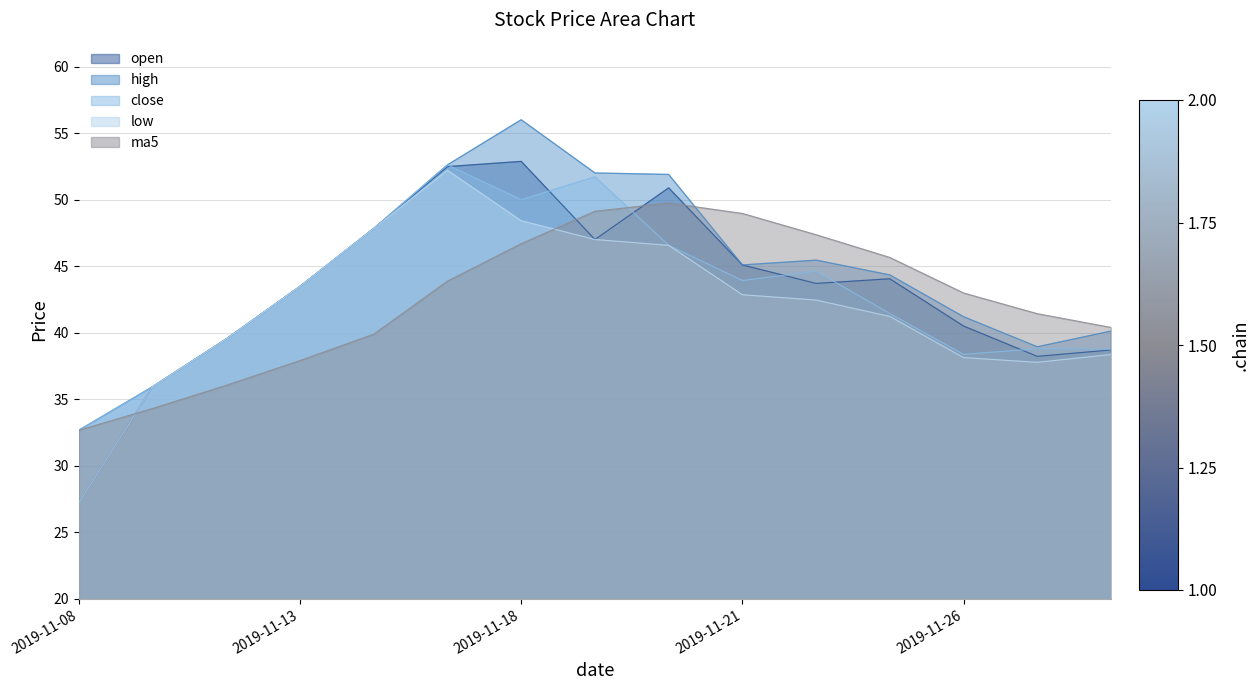

Reading left to right, what are all the values shown in this chart?

open: 2019-11-08=27.2	2019-11-11=35.9	2019-11-12=39.5	2019-11-13=43.5	2019-11-14=47.8	2019-11-15=52.5	2019-11-18=52.9	2019-11-19=47.0	2019-11-20=50.9	2019-11-21=45.1	2019-11-22=43.7	2019-11-25=44.0	2019-11-26=40.5	2019-11-27=38.2	2019-11-28=38.7
high: 2019-11-08=32.7	2019-11-11=35.9	2019-11-12=39.5	2019-11-13=43.5	2019-11-14=47.8	2019-11-15=52.6	2019-11-18=56.0	2019-11-19=52.0	2019-11-20=51.9	2019-11-21=45.1	2019-11-22=45.5	2019-11-25=44.3	2019-11-26=41.2	2019-11-27=38.9	2019-11-28=40.1
close: 2019-11-08=32.7	2019-11-11=35.9	2019-11-12=39.5	2019-11-13=43.5	2019-11-14=47.8	2019-11-15=52.6	2019-11-18=50.0	2019-11-19=51.7	2019-11-20=46.6	2019-11-21=43.9	2019-11-22=44.6	2019-11-25=41.4	2019-11-26=38.4	2019-11-27=38.8	2019-11-28=38.8
low: 2019-11-08=27.2	2019-11-11=35.9	2019-11-12=39.5	2019-11-13=43.5	2019-11-14=47.8	2019-11-15=52.2	2019-11-18=48.4	2019-11-19=47.0	2019-11-20=46.6	2019-11-21=42.9	2019-11-22=42.5	2019-11-25=41.2	2019-11-26=38.1	2019-11-27=37.8	2019-11-28=38.4
ma5: 2019-11-08=32.7	2019-11-11=34.3	2019-11-12=36.0	2019-11-13=37.9	2019-11-14=39.9	2019-11-15=43.9	2019-11-18=46.7	2019-11-19=49.1	2019-11-20=49.7	2019-11-21=49.0	2019-11-22=47.4	2019-11-25=45.7	2019-11-26=43.0	2019-11-27=41.4	2019-11-28=40.4